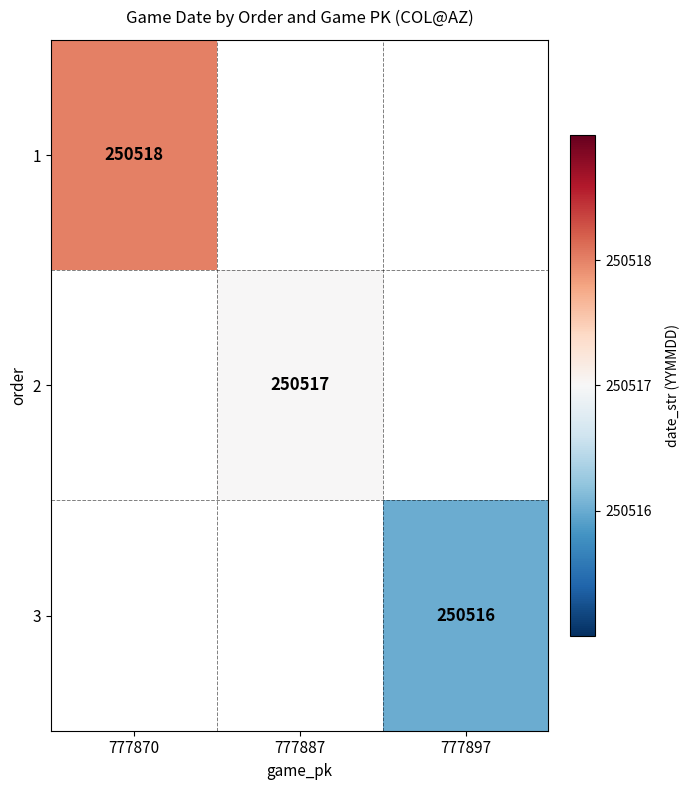

The 1 series shows 445761 at 777870. True or false?

False